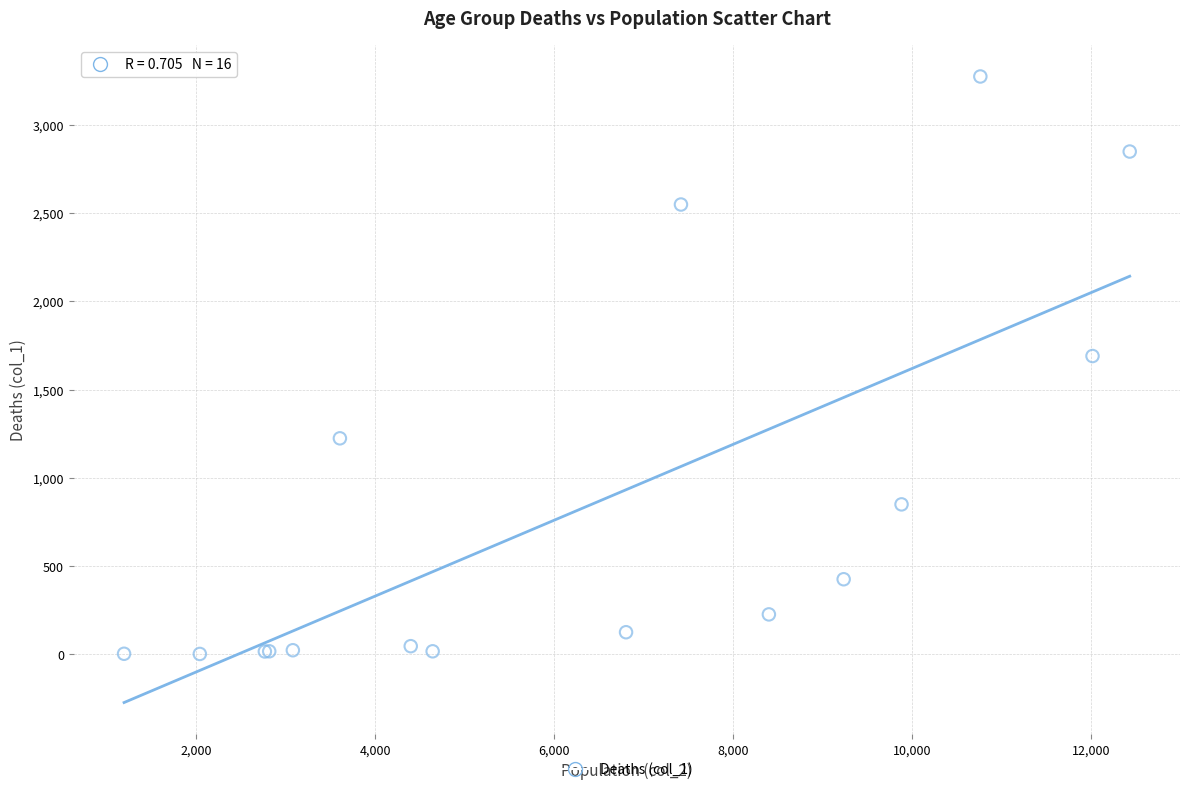

What Y value in the scatter plot is closest to 1638?

1690